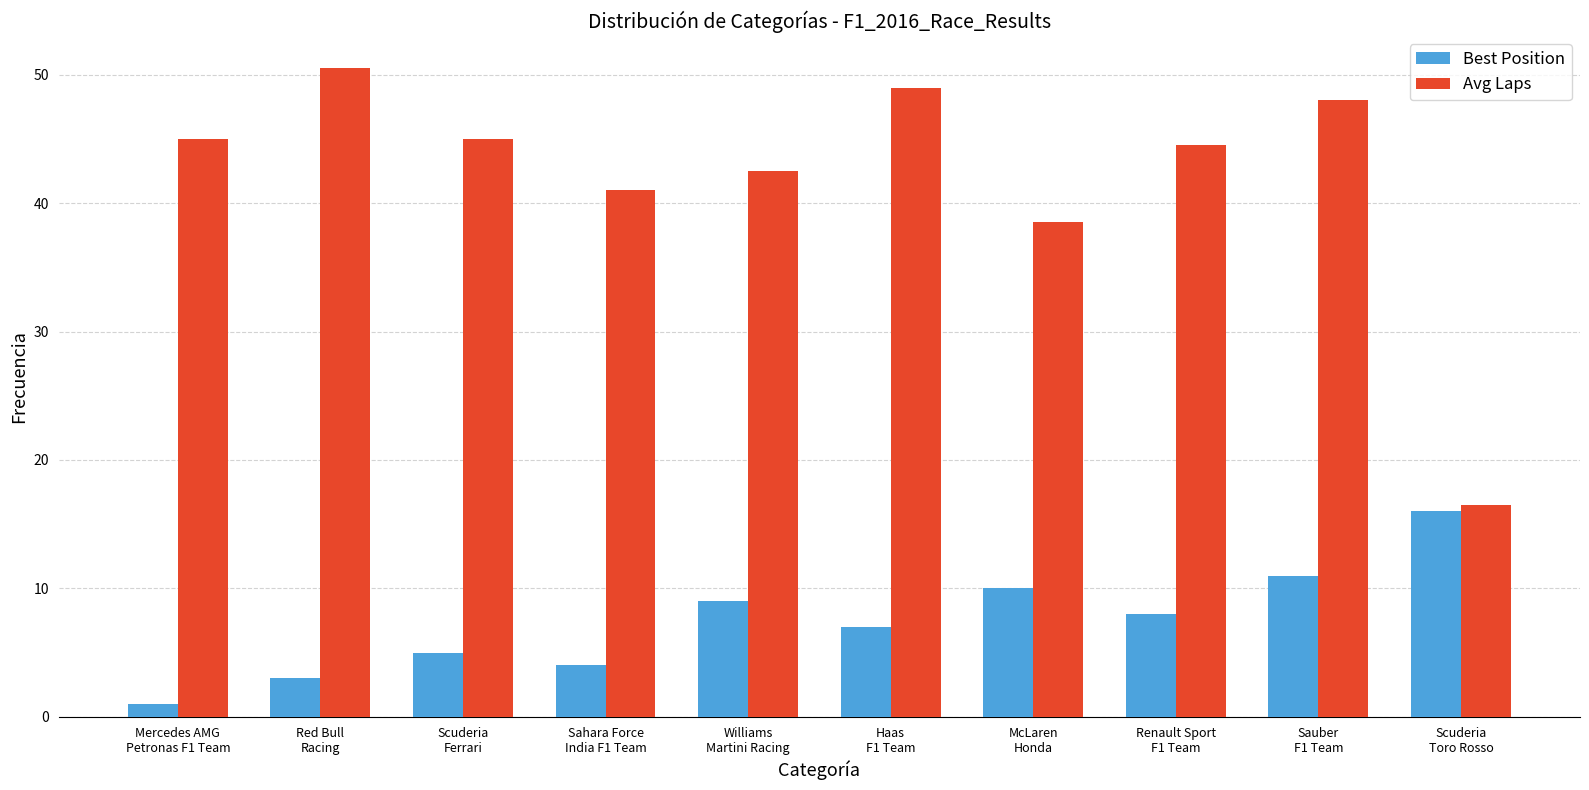

Rank the series at Renault Sport
F1 Team from lowest to highest value.

Best Position, Avg Laps